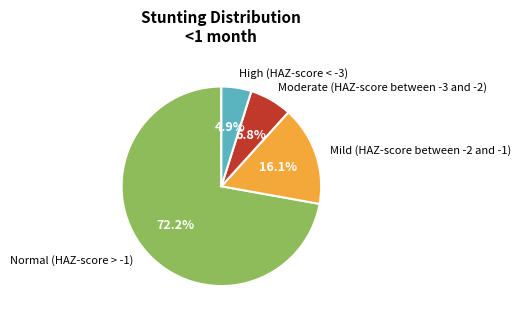

Rank the categories by value from lowest to highest.

High (HAZ-score < -3), Moderate (HAZ-score between -3 and -2), Mild (HAZ-score between -2 and -1), Normal (HAZ-score > -1)